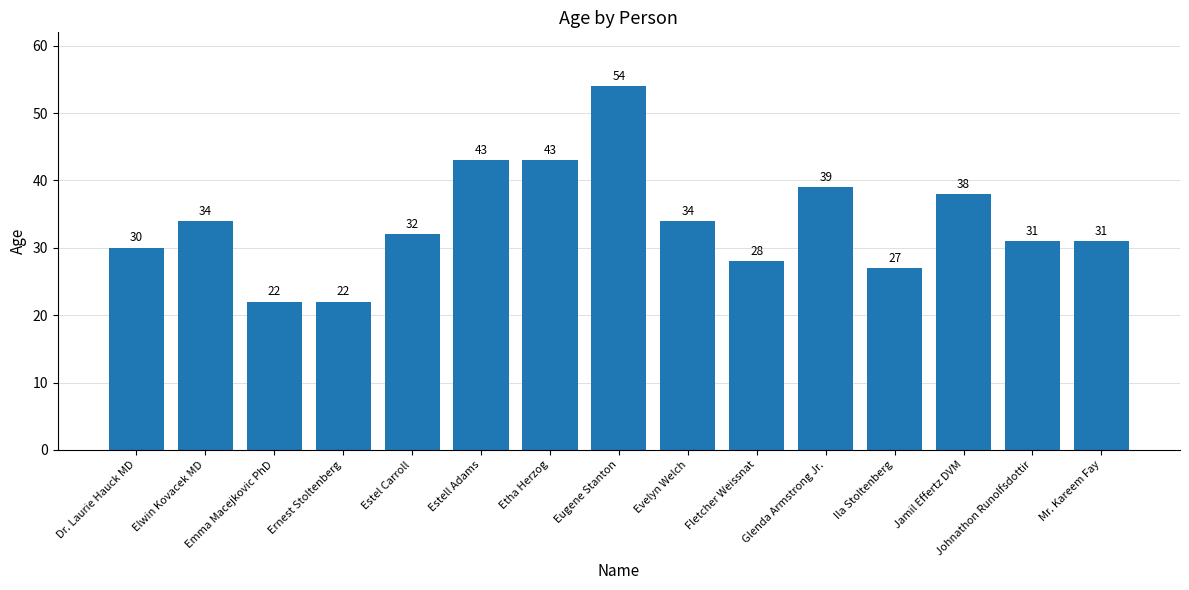

True or false: the data shows 34 at Elwin Kovacek MD.

True